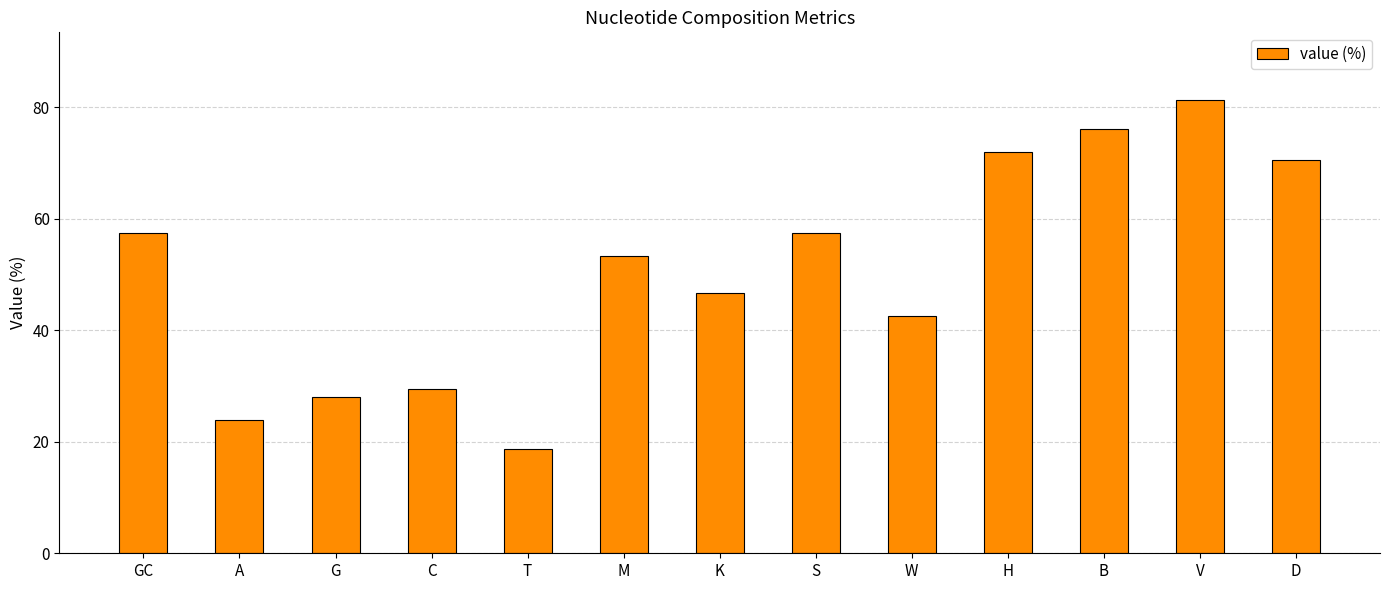

What is the change in value from S to B?

+18.7